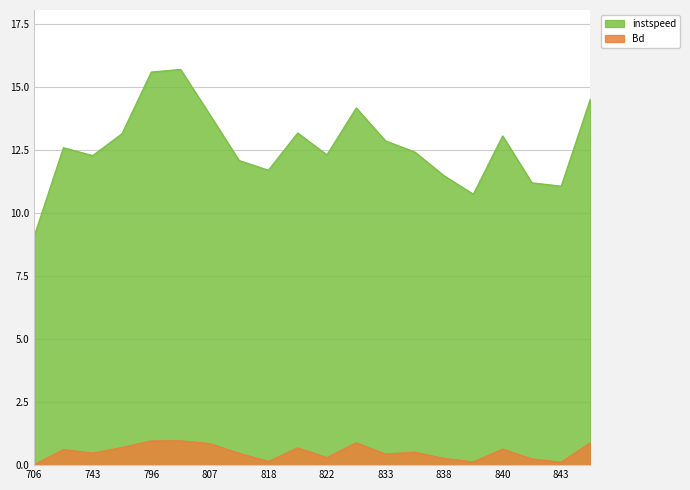

True or false: Bd and instspeed intersect in this chart.

False